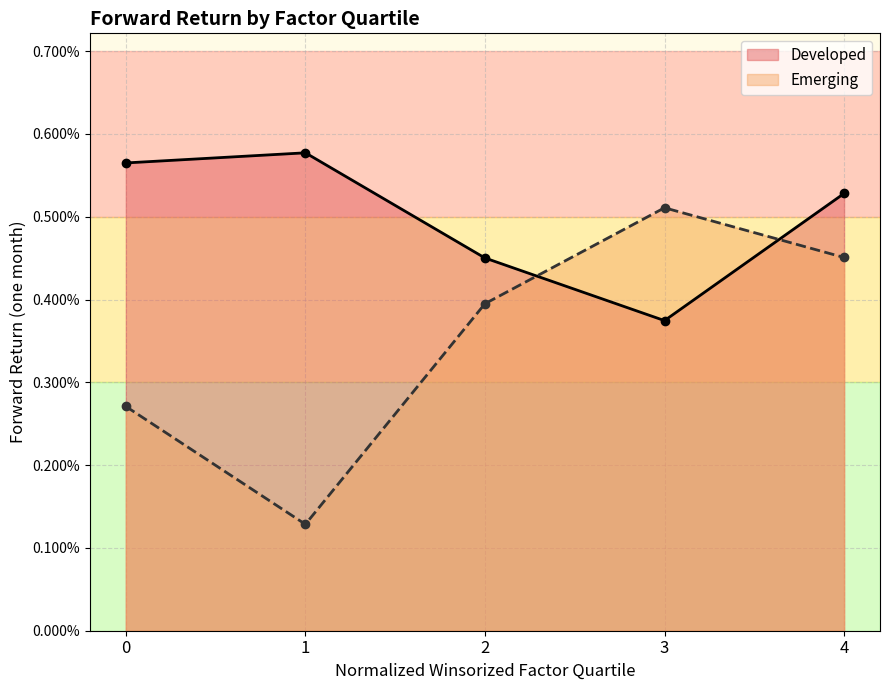

The value of Developed at 2 is 0.0. True or false?

True